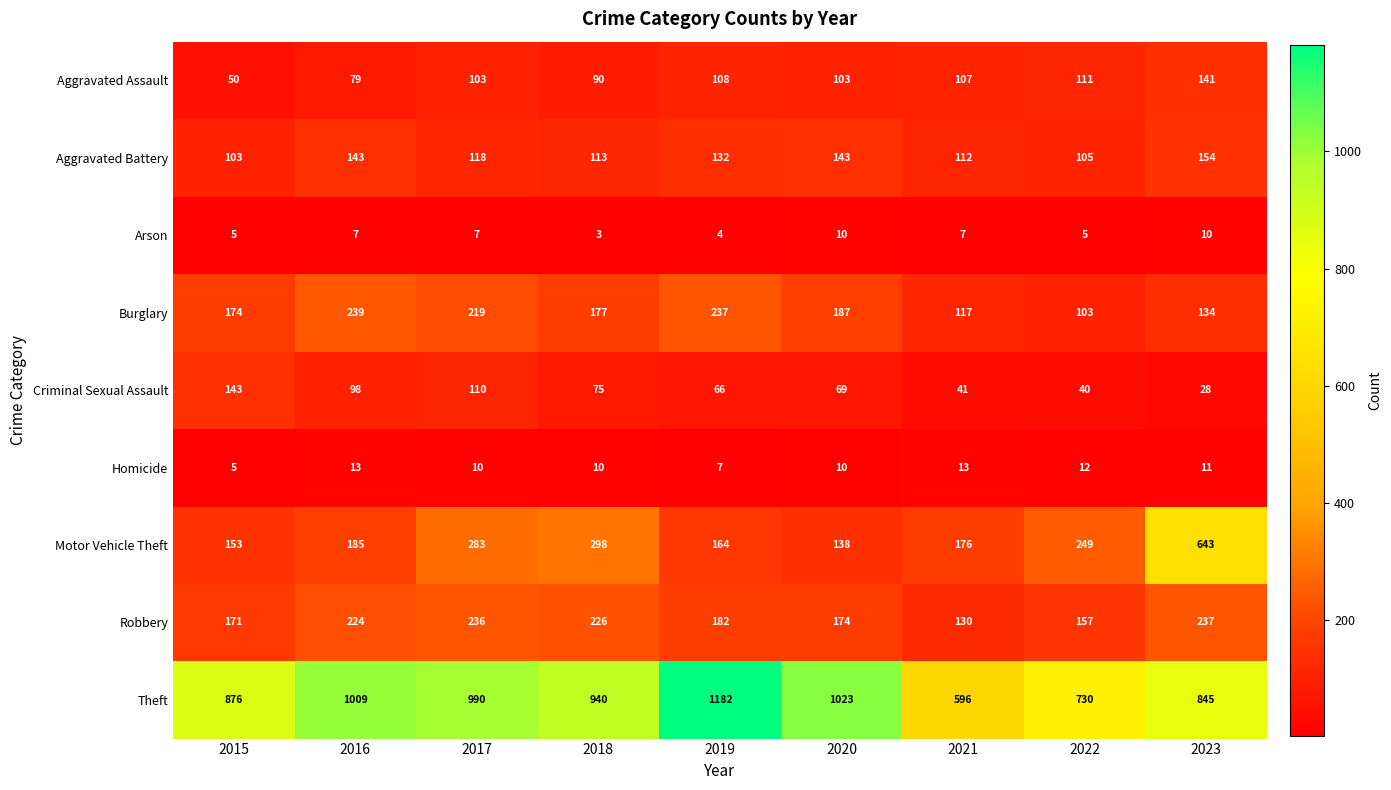

Is it true that Motor Vehicle Theft equals 249 at 2022?

True